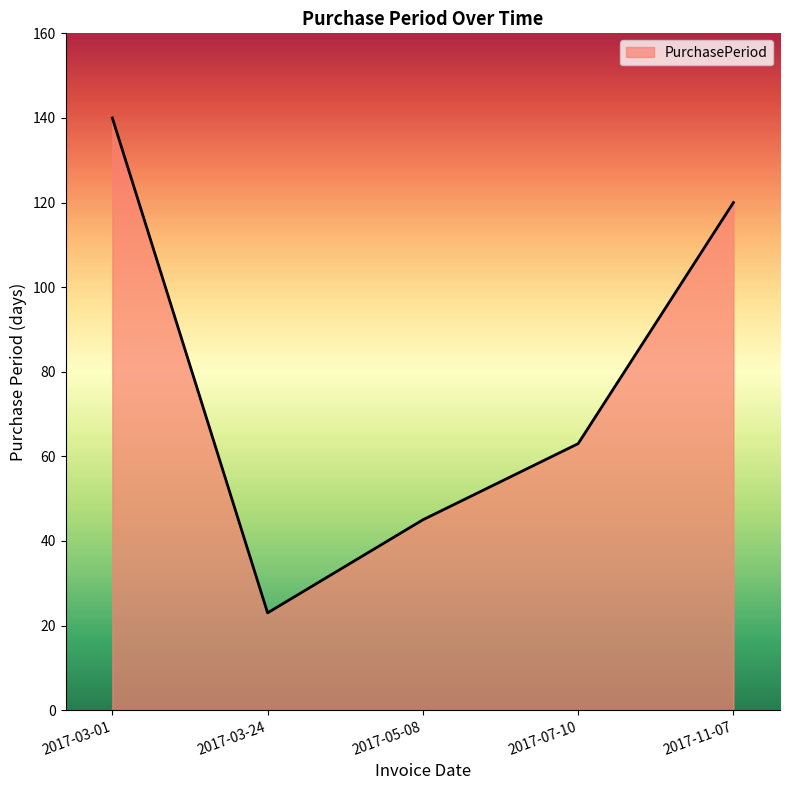

How many values are between 45 and 120?

3